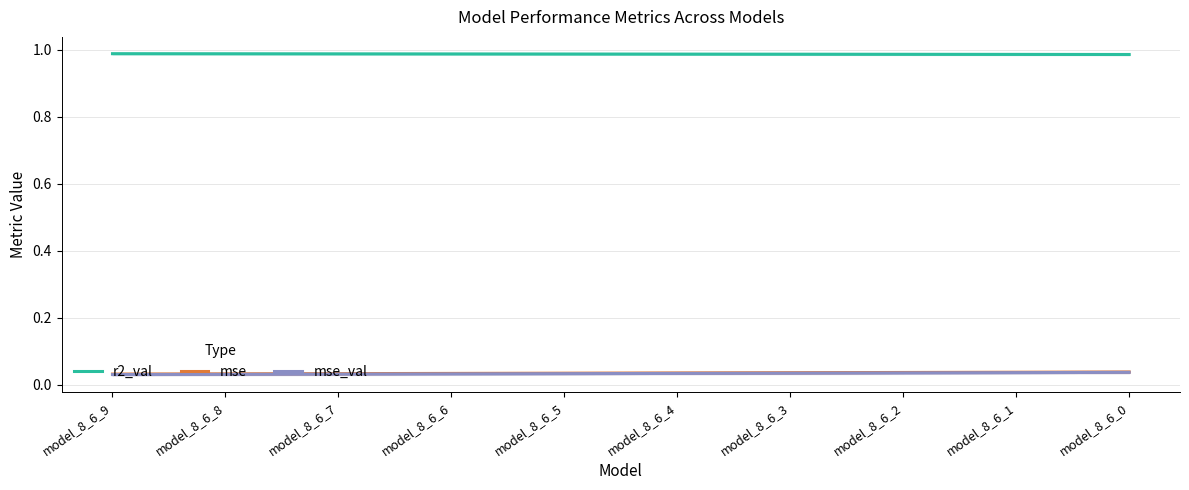

At model_8_6_7, list the series in order from largest to smallest.

r2_val, mse, mse_val